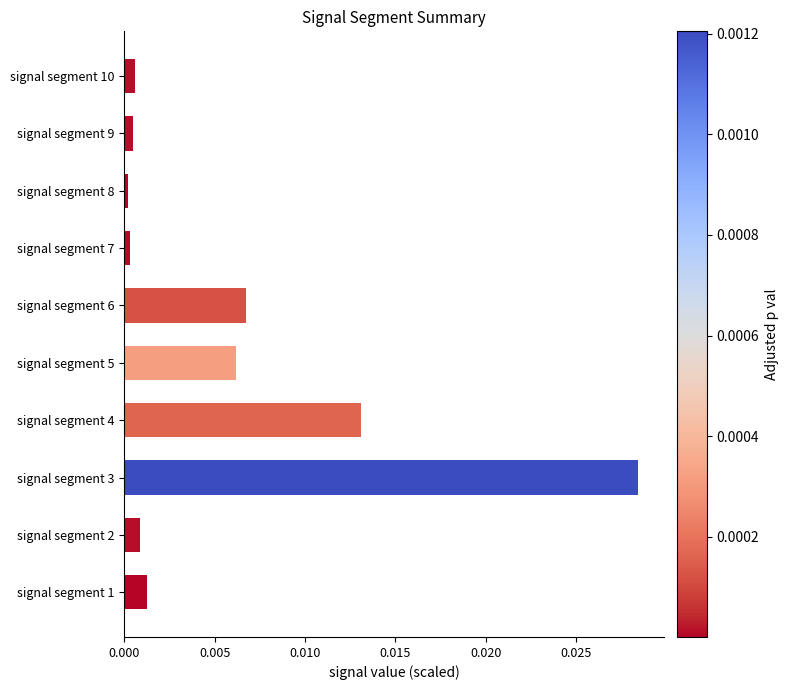

True or false: the data shows 0.0 at signal segment 5.

True